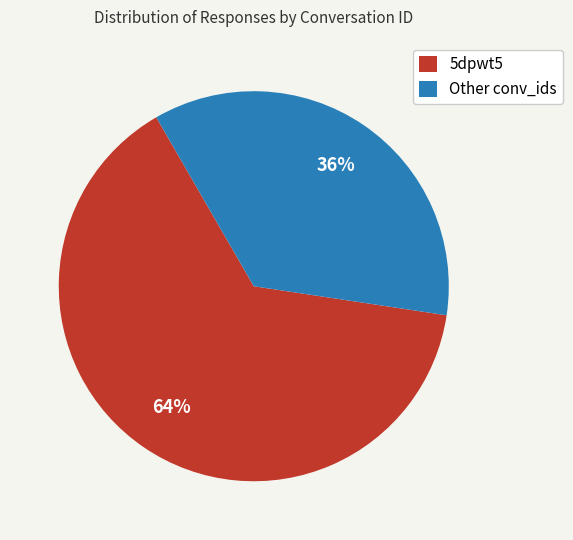

What is the ratio of the value at 5dpwt5 to the value at Other conv_ids?

1.8